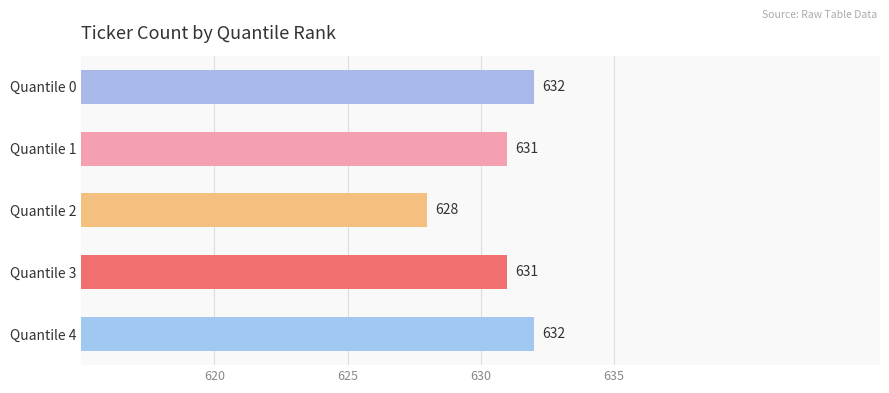

What is the ratio of the value at Quantile 4 to the value at Quantile 3?

1.0